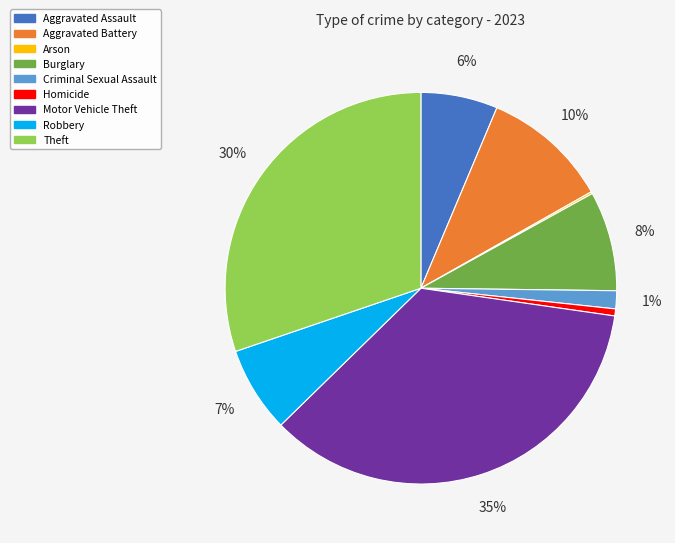

Is there a majority slice in this chart?

No